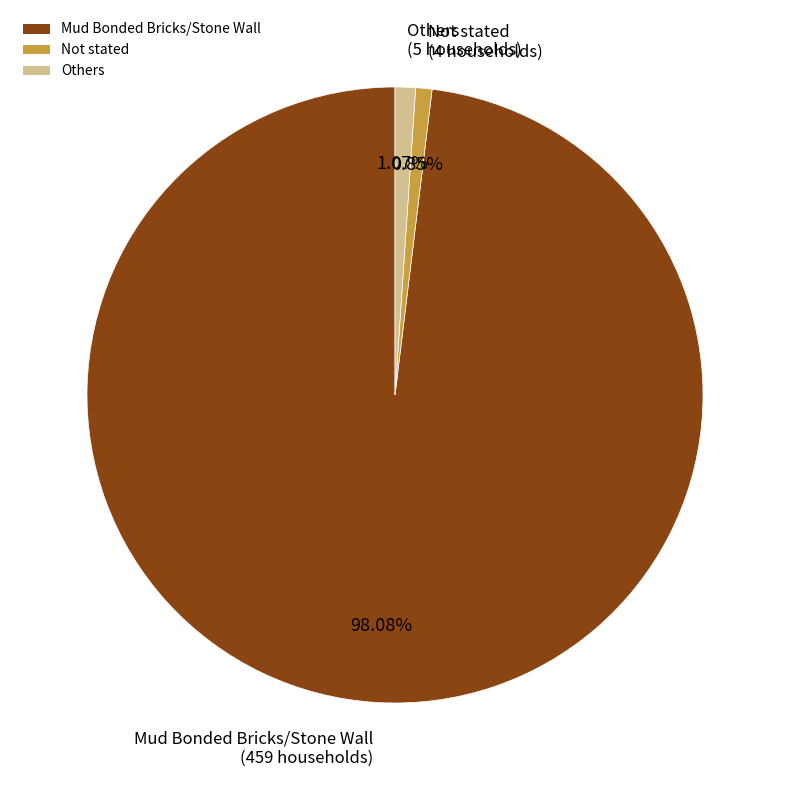

Is there a majority slice in this chart?

Yes